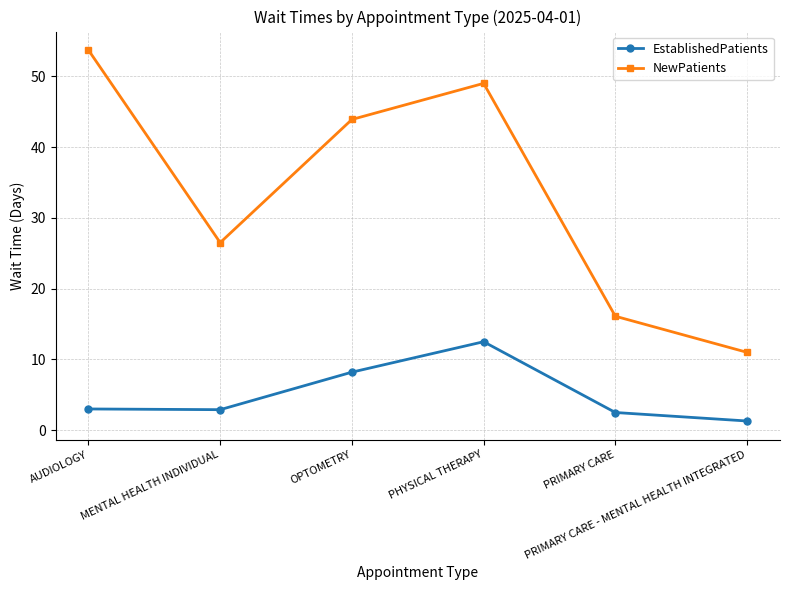

True or false: EstablishedPatients has more than 0 points higher than both neighbors.

True